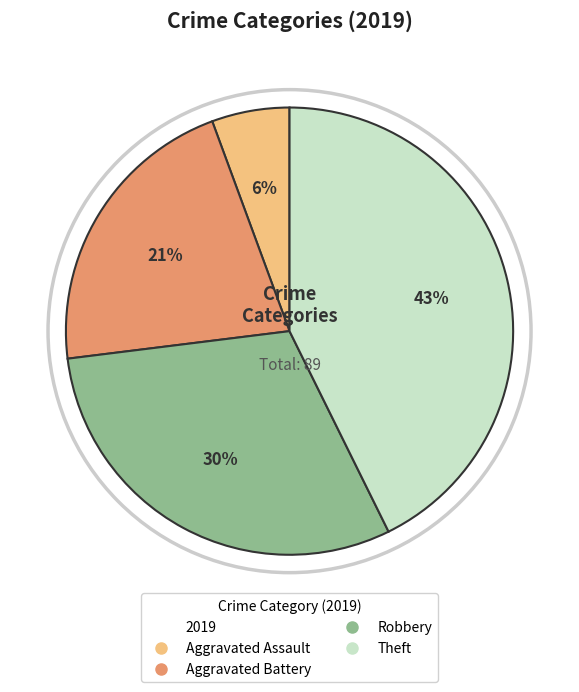

Is there a majority slice in this chart?

No